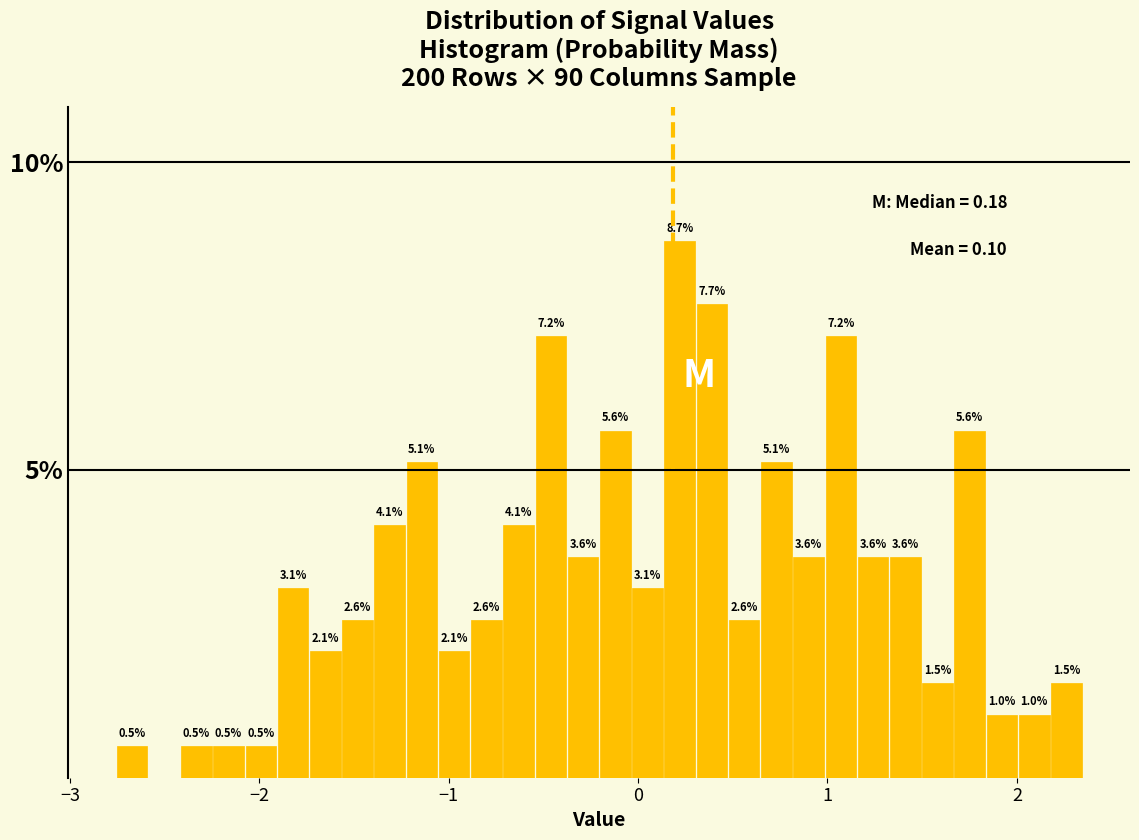

Around what value on the x-axis is the tallest bar? Give the approximate position of its centre, as read against the axis.

0.2